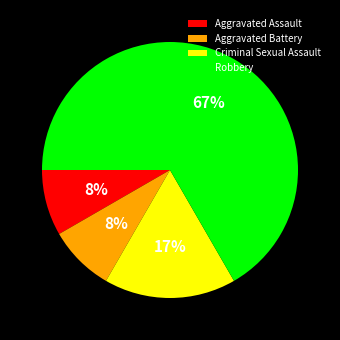

Does any single category account for the majority?

Yes